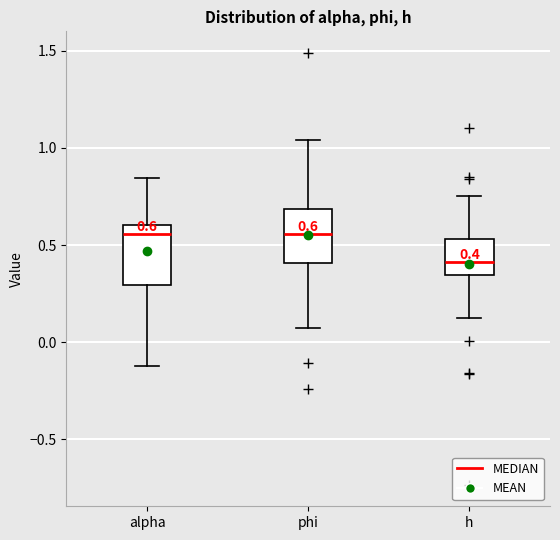

Which box's median line is the lowest?

h